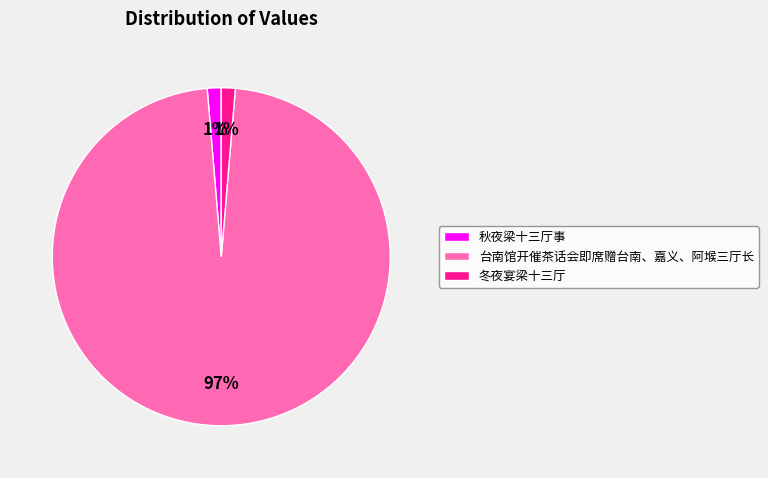

Which category has the biggest portion of the pie?

台南馆开催茶话会即席赠台南、嘉义、阿堠三厅长